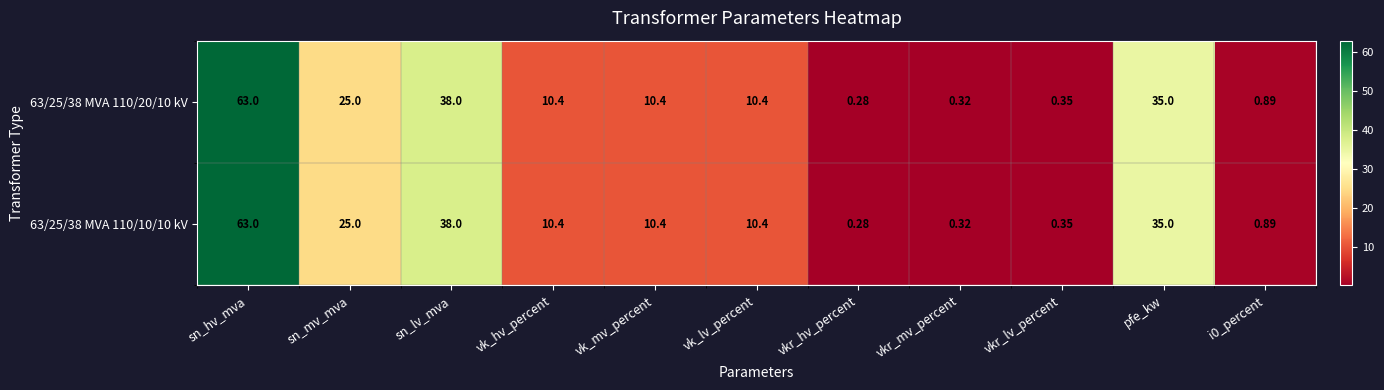

At which label does 63/25/38 MVA 110/20/10 kV first exceed 10?

sn_hv_mva